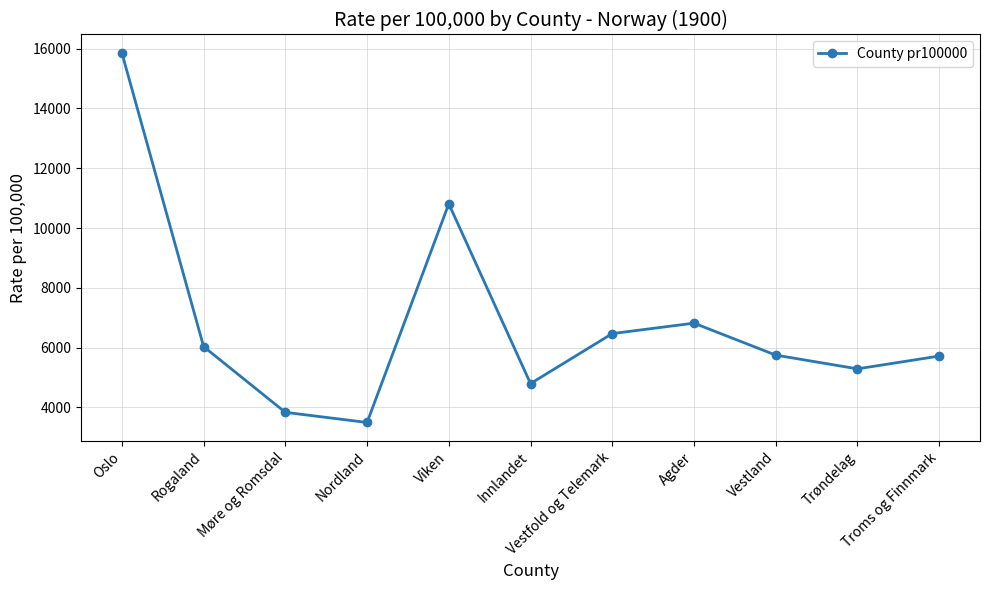

What is the label of the 3rd point from the right?

Vestland